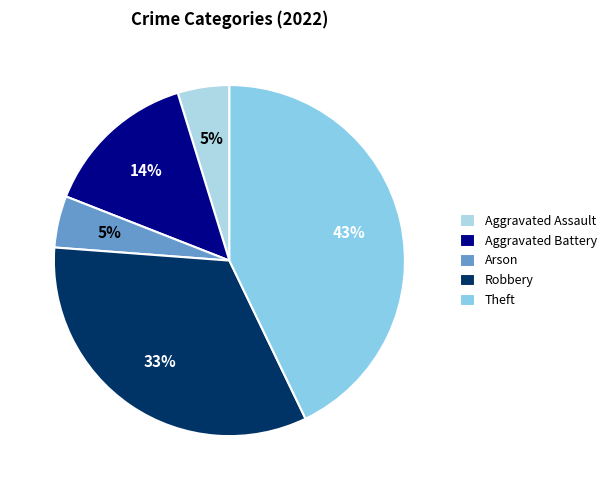

To the nearest percent, what is the combined percentage of Arson and Theft?

48%